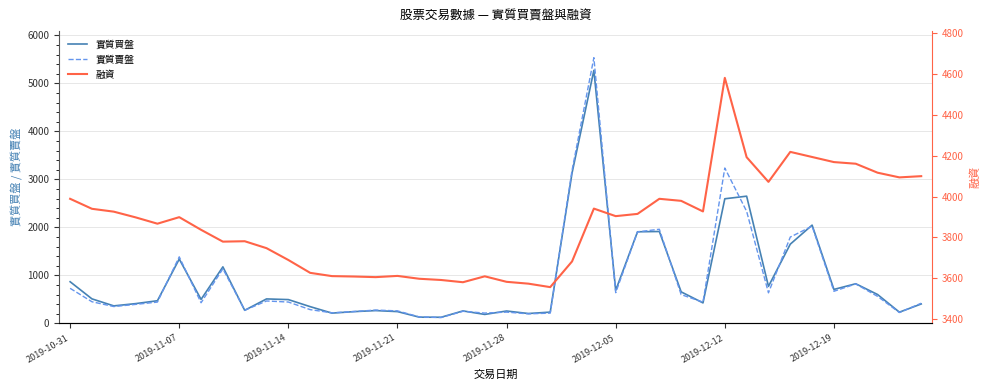

Where is 融資 nearest to the value 4069?

32